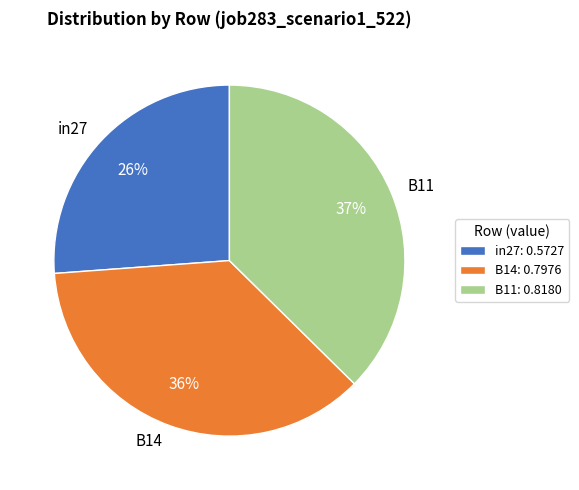

Between B11 and B14, which is larger?

B11